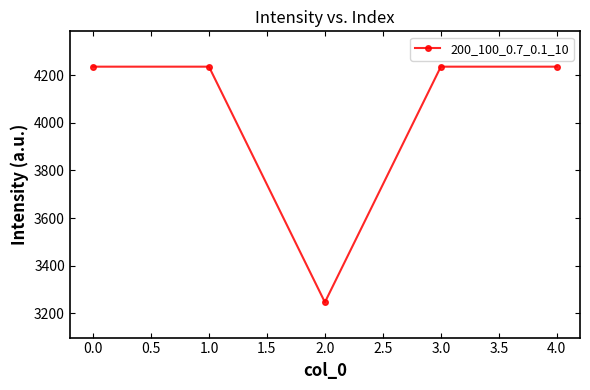

The value at 4.0 is 4236. True or false?

True